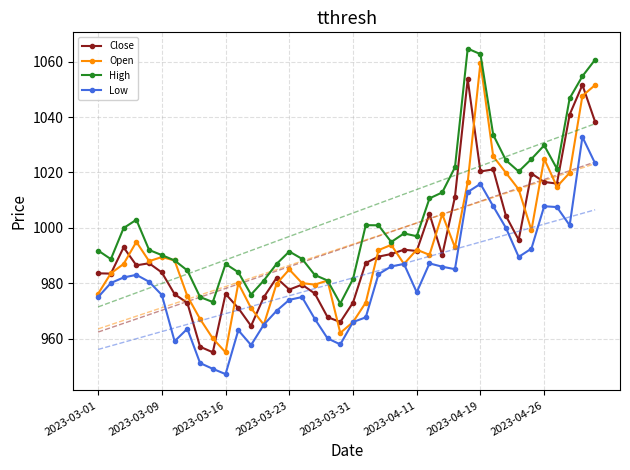

How many interior local peaks does the Close series have?

11